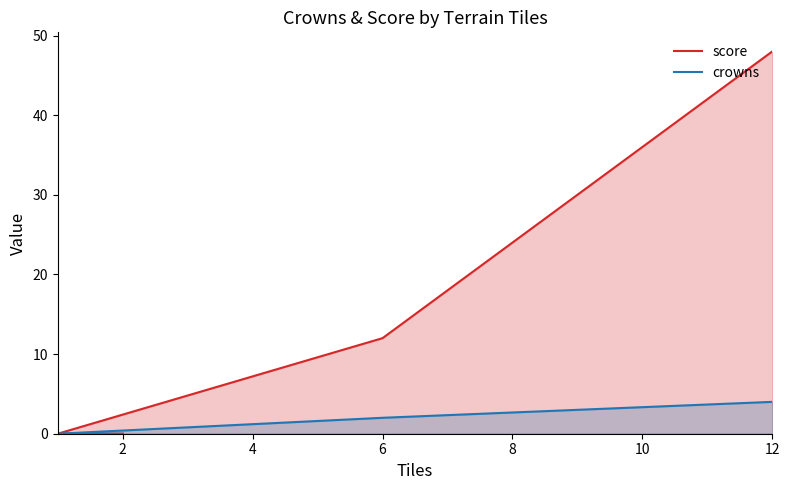

How many lines are shown in the chart?

2